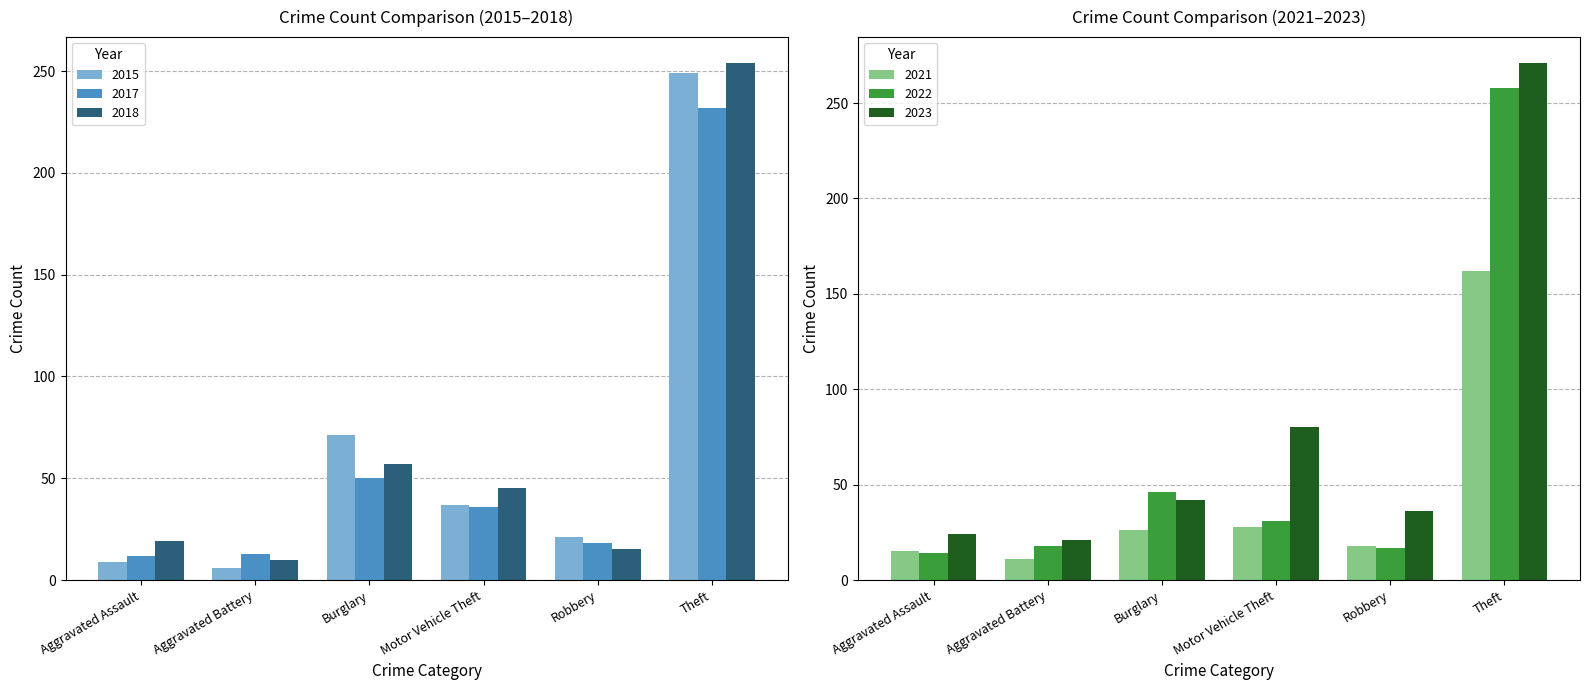

What is the average value of the 2021 series?

43